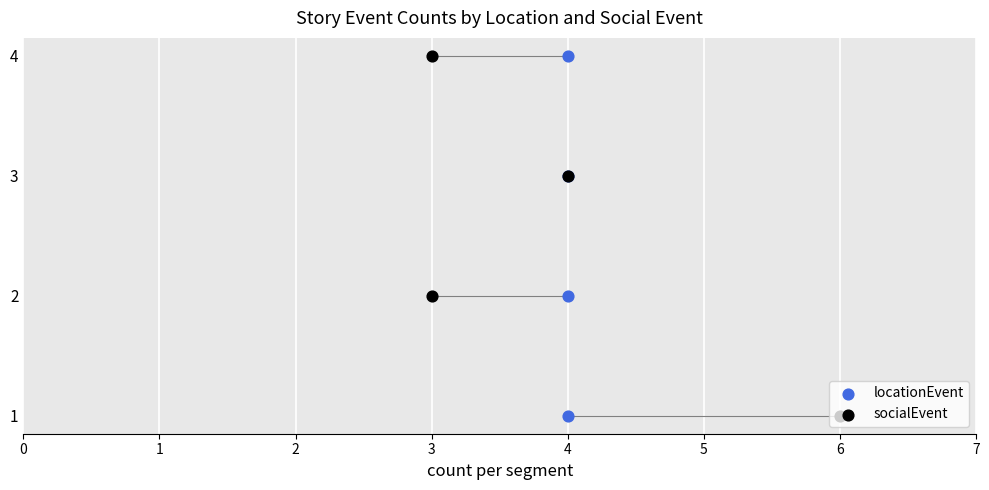

Which series contains the lowest Y value?

locationEvent